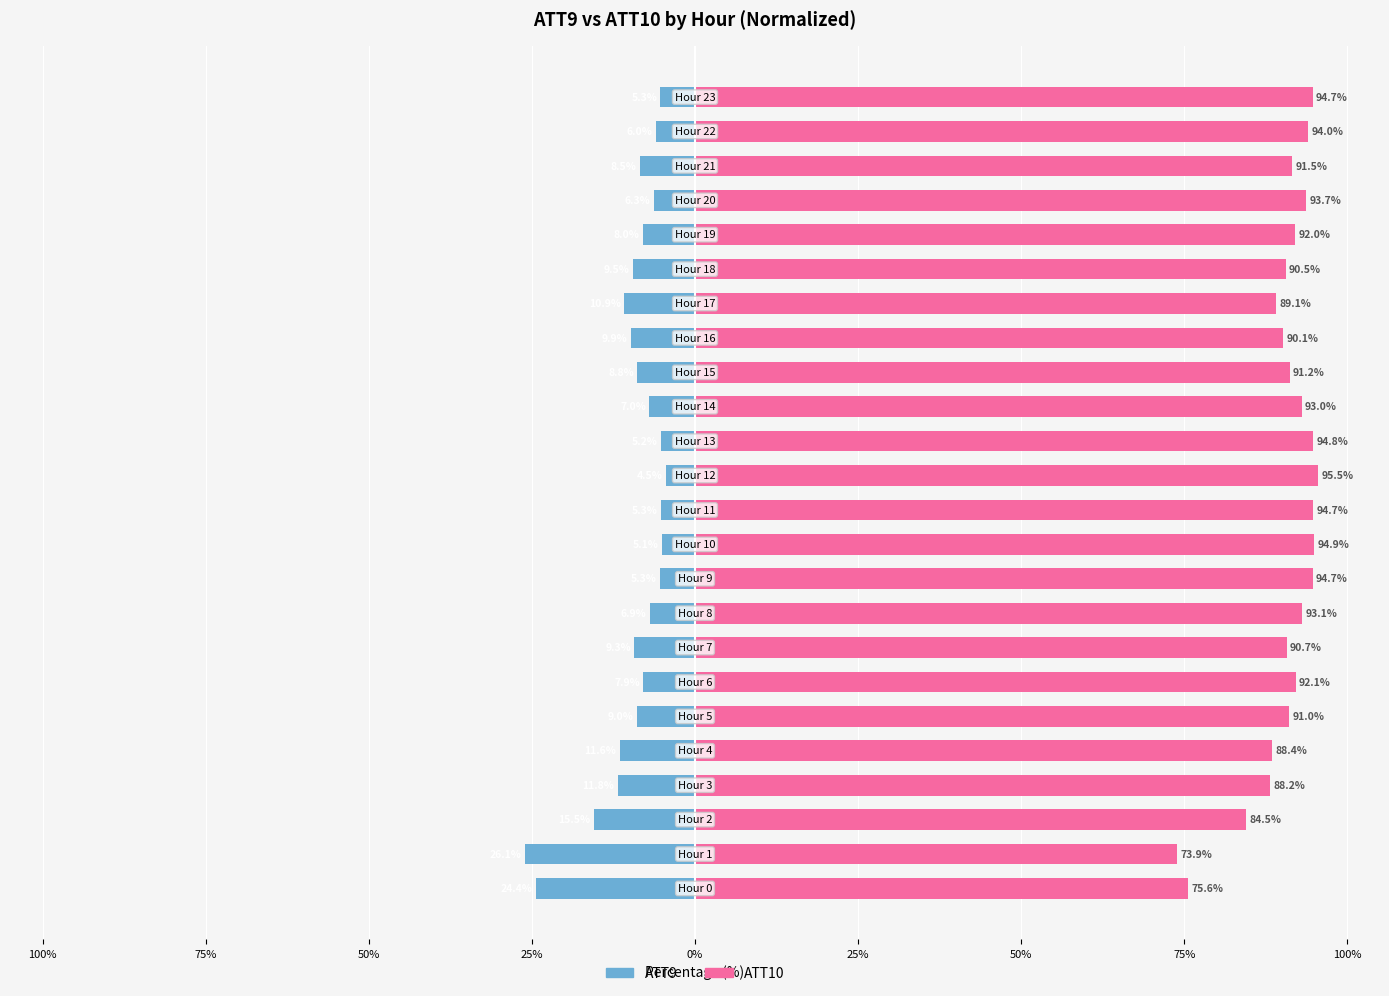

How many bars are there in each group?

2